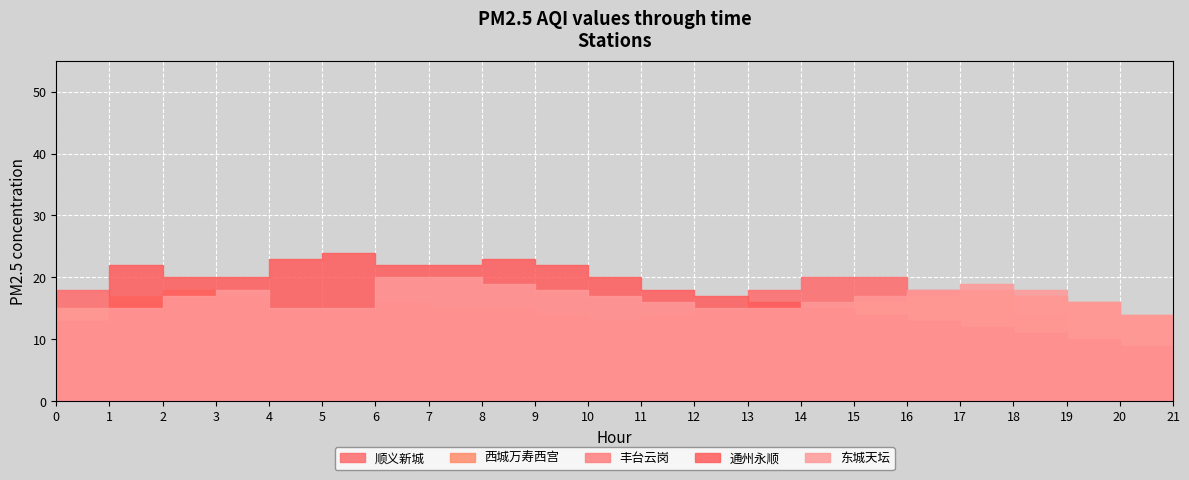

Which label corresponds to the smallest value in the chart?

20